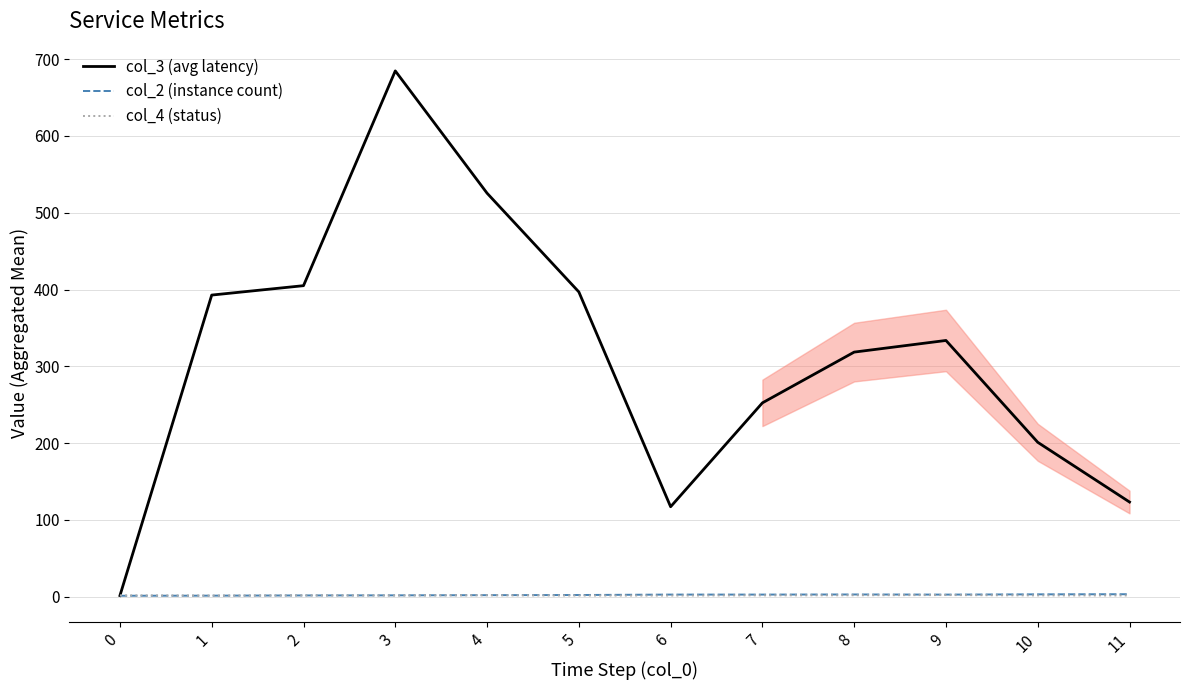

Rank the categories by col_3 (avg latency) value from highest to lowest.

3, 4, 2, 5, 1, 9, 8, 7, 10, 11, 6, 0